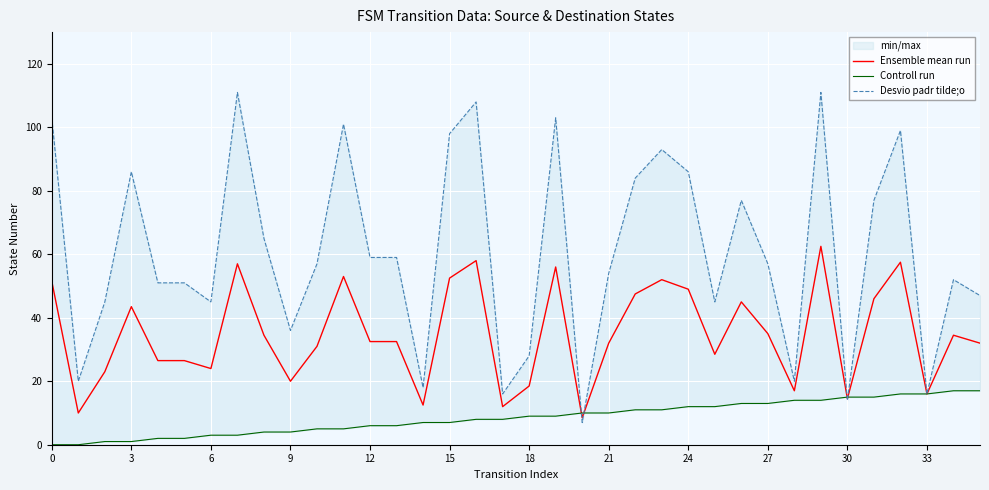

Reading right to left, list all the values displayed in this chart.

Ensemble mean run: 32.0	34.5	16.0	57.5	46.0	14.5	62.5	17.0	35.0	45.0	28.5	49.0	52.0	47.5	32.0	8.5	56.0	18.5	12.0	58.0	52.5	12.5	32.5	32.5	53.0	31.0	20.0	34.5	57.0	24.0	26.5	26.5	43.5	23.0	10.0	51.5
Controll run: 17.0	17.0	16.0	16.0	15.0	15.0	14.0	14.0	13.0	13.0	12.0	12.0	11.0	11.0	10.0	10.0	9.0	9.0	8.0	8.0	7.0	7.0	6.0	6.0	5.0	5.0	4.0	4.0	3.0	3.0	2.0	2.0	1.0	1.0	0.0	0.0
Desvio padr tilde;o: 47.0	52.0	16.0	99.0	77.0	14.0	111.0	20.0	57.0	77.0	45.0	86.0	93.0	84.0	54.0	7.0	103.0	28.0	16.0	108.0	98.0	18.0	59.0	59.0	101.0	57.0	36.0	65.0	111.0	45.0	51.0	51.0	86.0	45.0	20.0	103.0